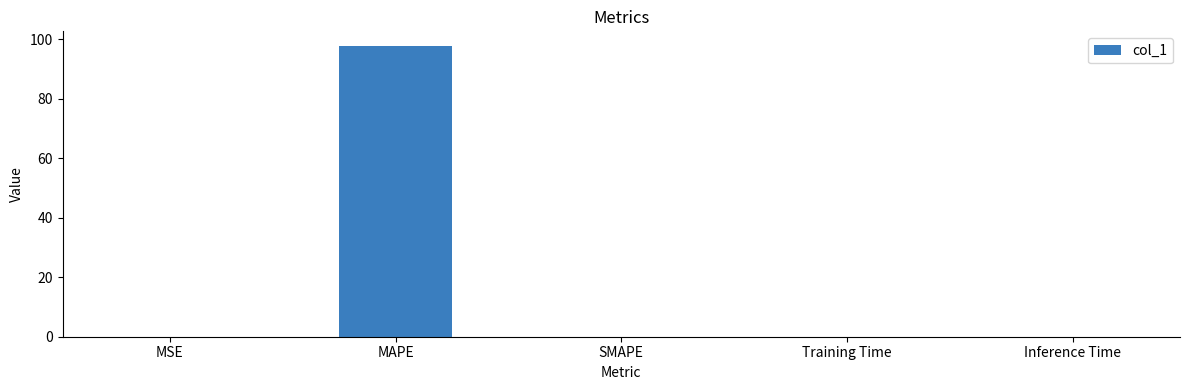

Are the bars horizontal?

No